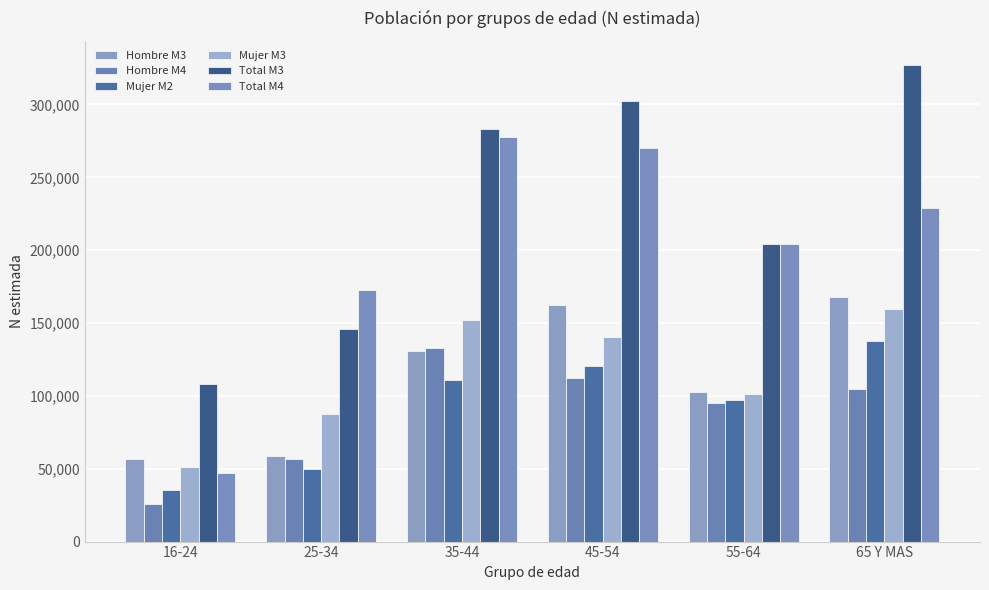

True or false: Mujer M2 has a value of 137702 at 65 Y MAS.

True